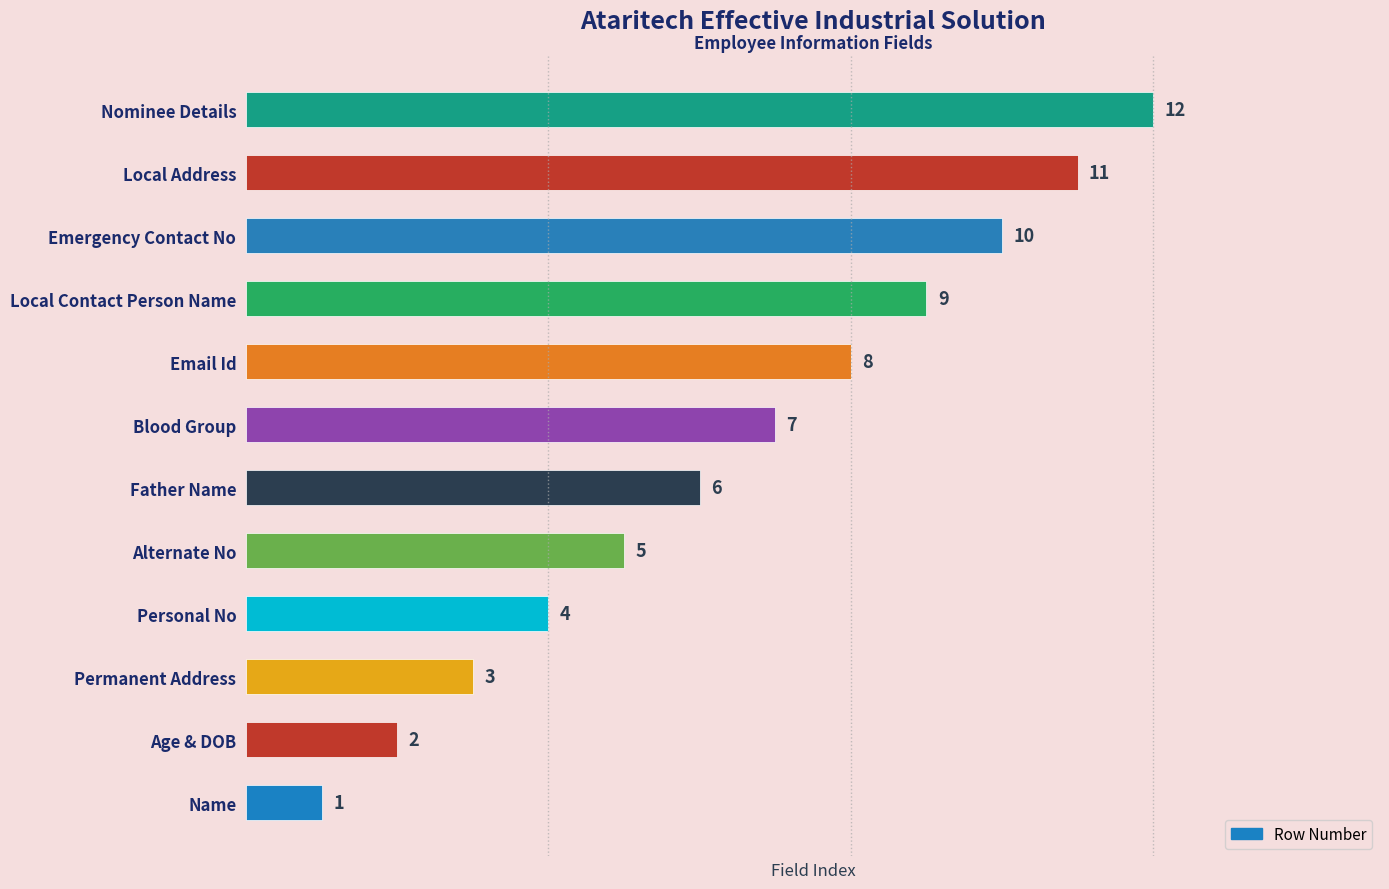

The chart shows a value of 6 at Personal No. True or false?

False